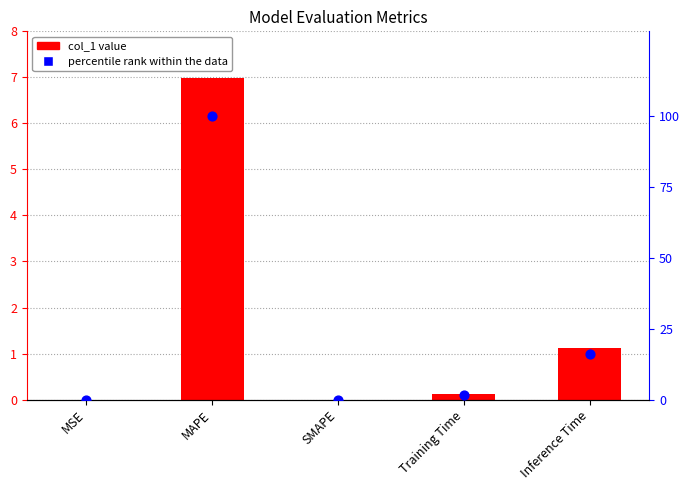

What is the total value across all series at Inference Time?

17.1